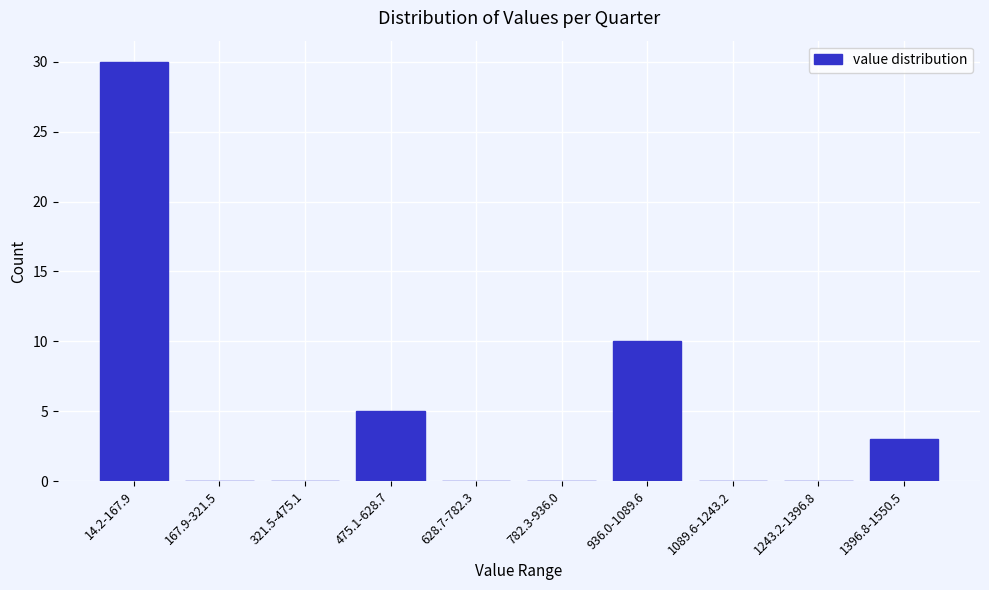

Reading right to left, transcribe all the data shown in this chart.

1396.8-1550.5=3	1243.2-1396.8=0	1089.6-1243.2=0	936.0-1089.6=10	782.3-936.0=0	628.7-782.3=0	475.1-628.7=5	321.5-475.1=0	167.9-321.5=0	14.2-167.9=30